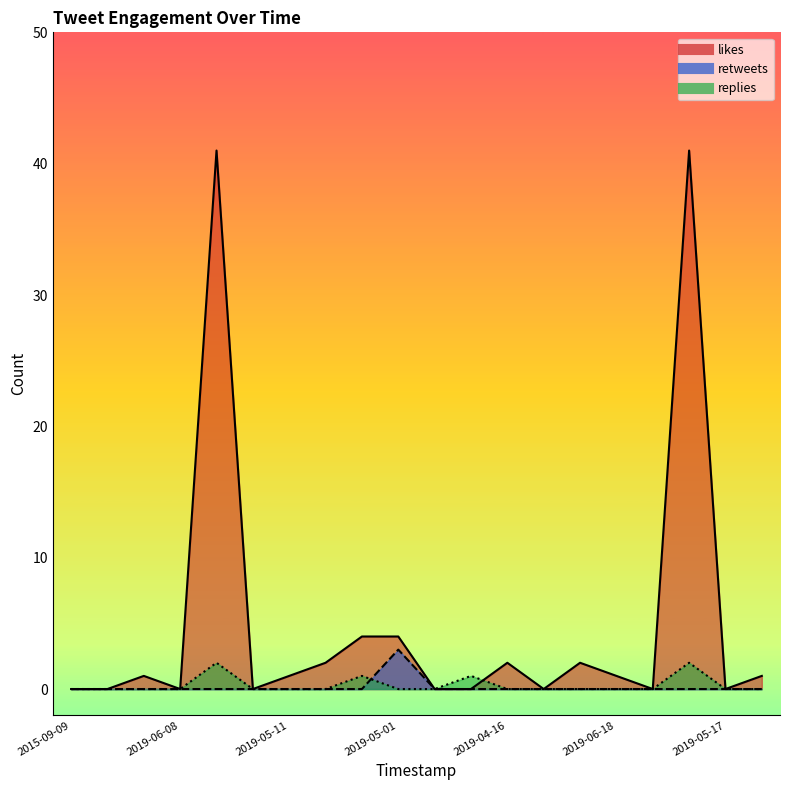

Rank the series by their maximum value, from highest to lowest.

likes, retweets, replies